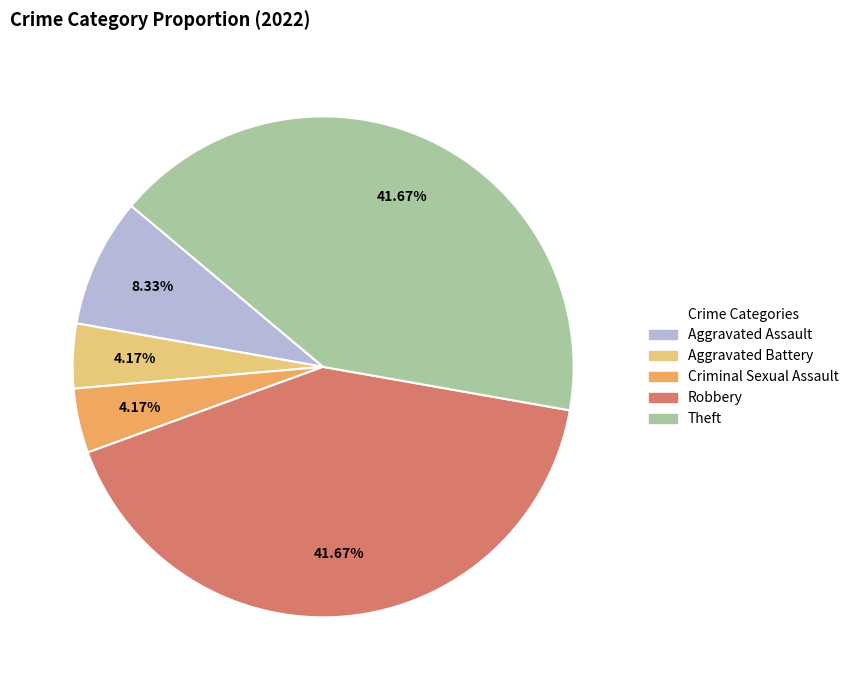

Does Theft account for over 50% of the chart?

No